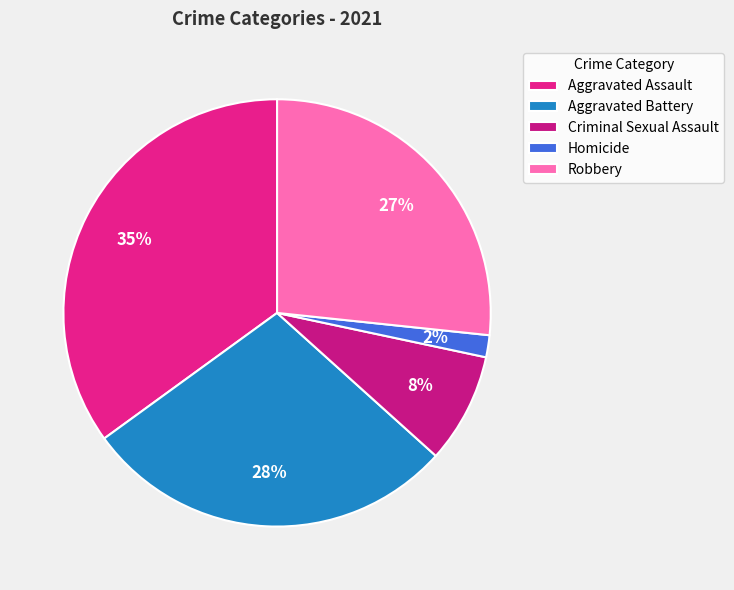

What portion of the pie excludes Homicide?

98.3%